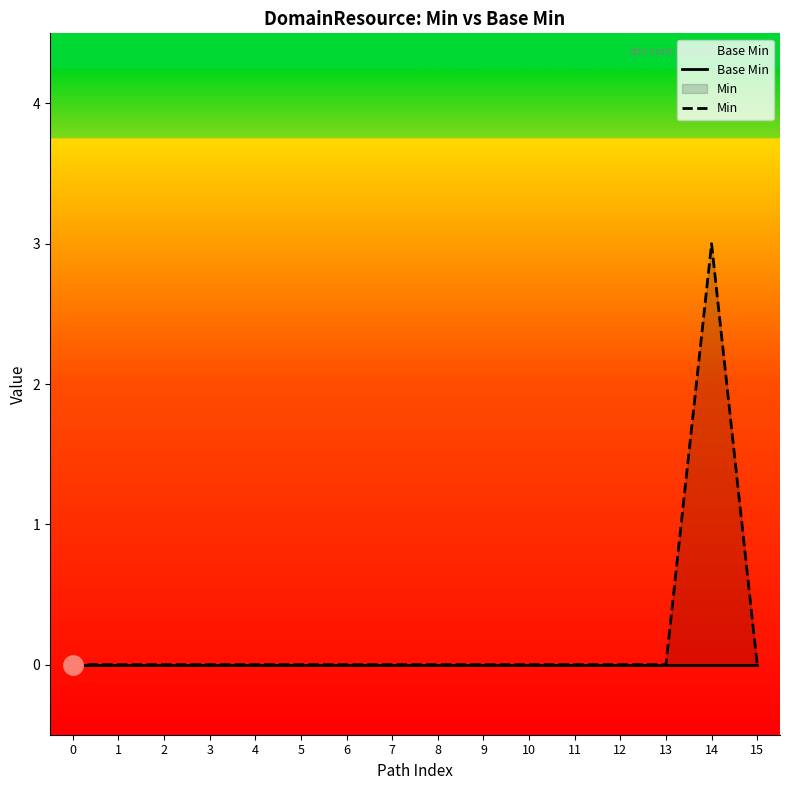

Reading left to right, extract all data points from this chart.

Base Min: 0	0	0	0	0	0	0	0	0	0	0	0	0	0	0	0
Min: 0	0	0	0	0	0	0	0	0	0	0	0	0	0	3	0